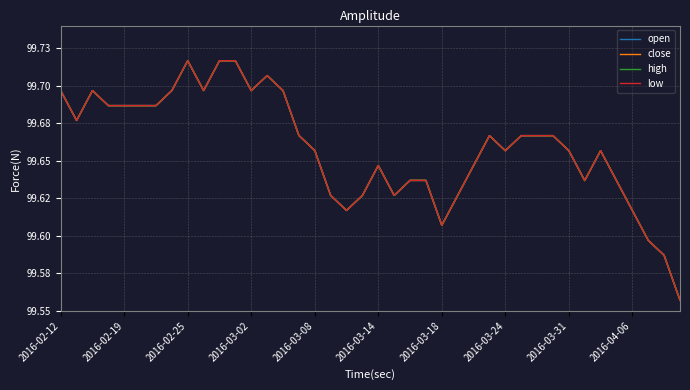

Which series has the largest total across all categories?

open